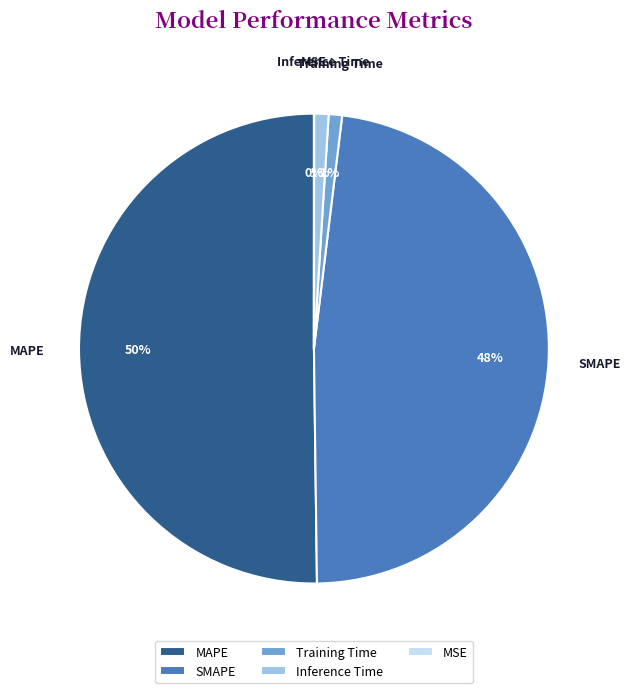

What percentage is the SMAPE slice, to the nearest percent?

48%